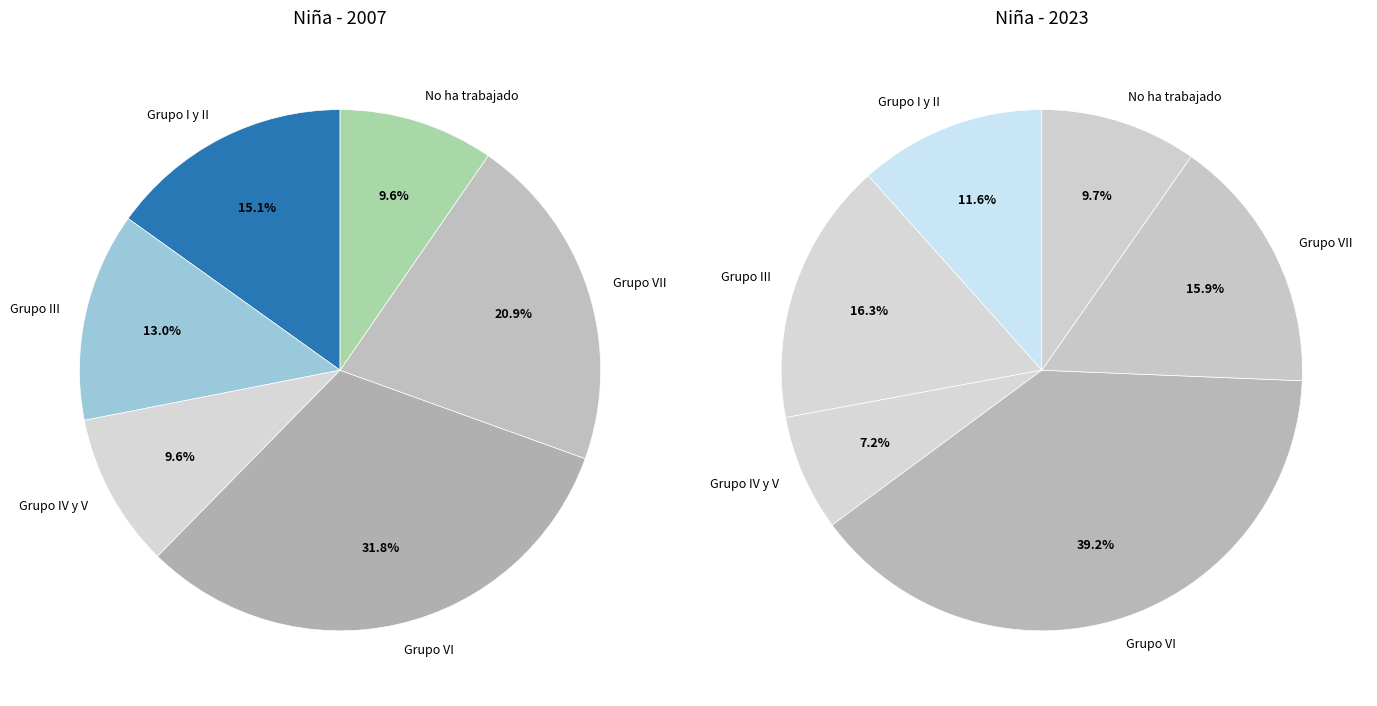

What percentage is NOT represented by Grupo VI?

68.2%